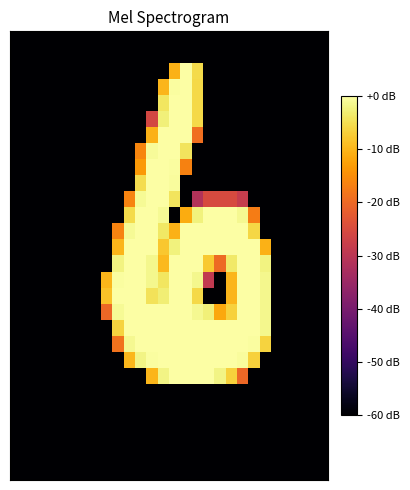

How many categories are shown in the chart?

28